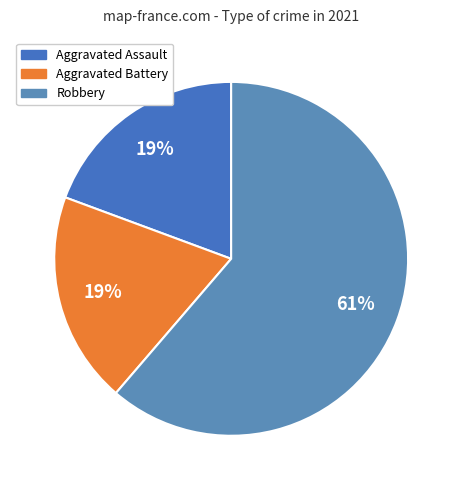

What percentage is the Aggravated Battery slice, to the nearest percent?

19%